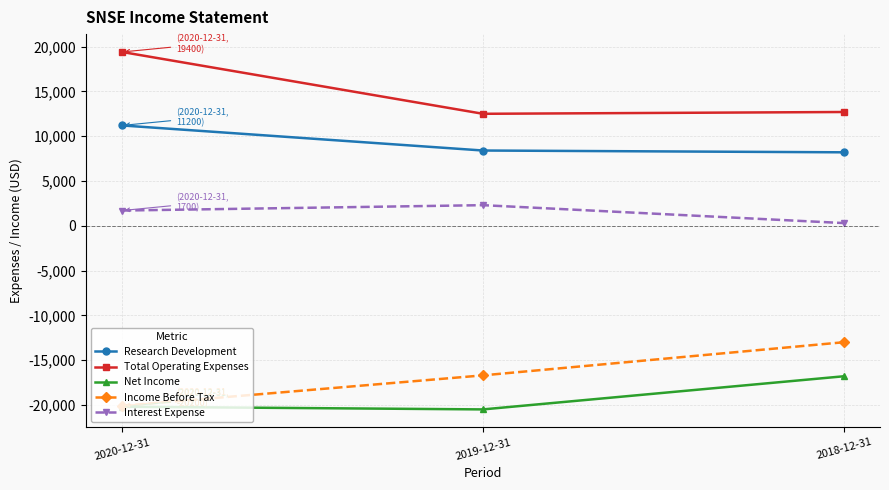

At which label does Net Income first exceed -20200?

2018-12-31